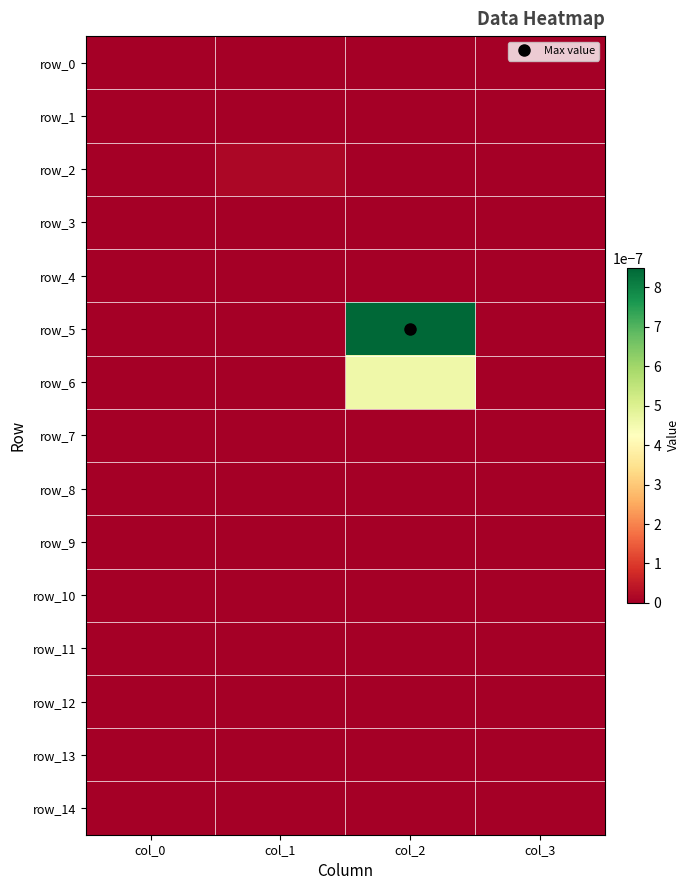

At which label is row_0 closest to 0?

col_0